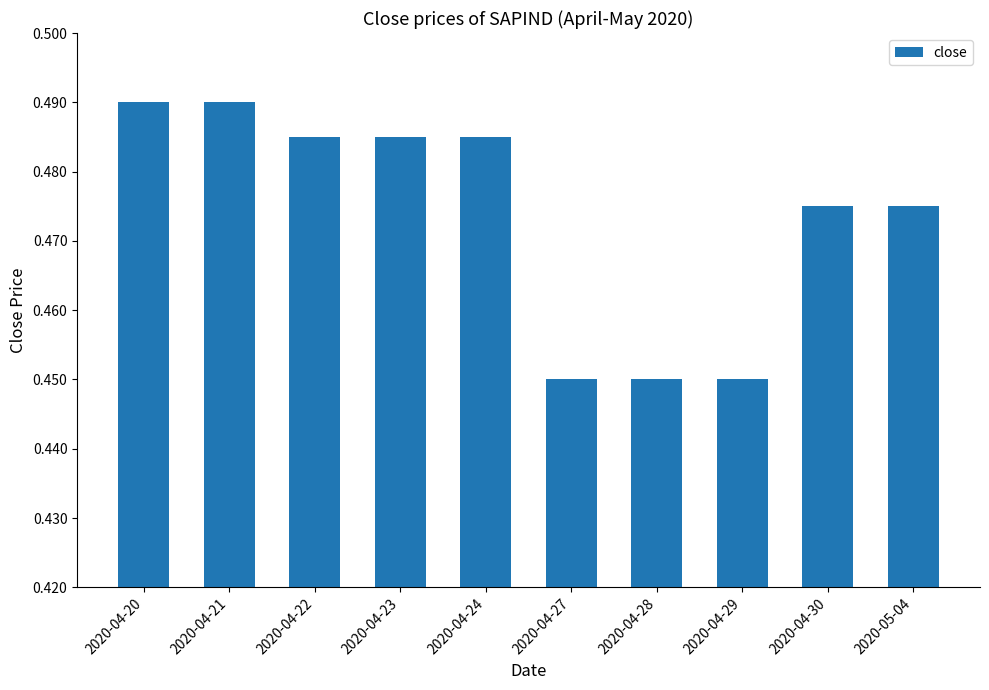

How many values are between 0 and 1?

10